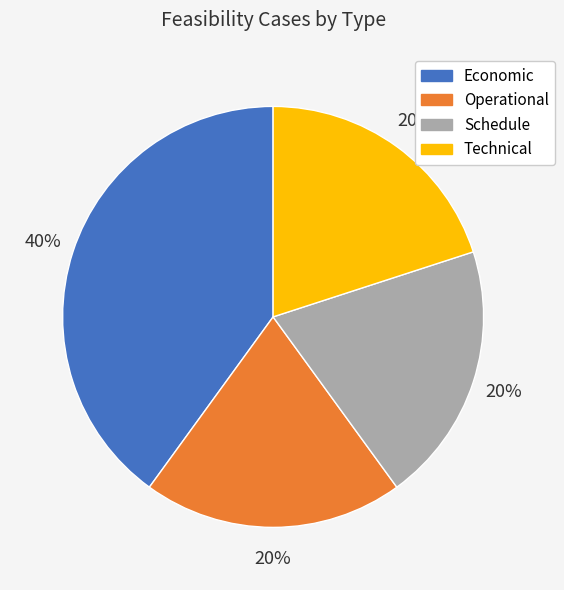

To the nearest percent, what portion does Operational represent?

20%